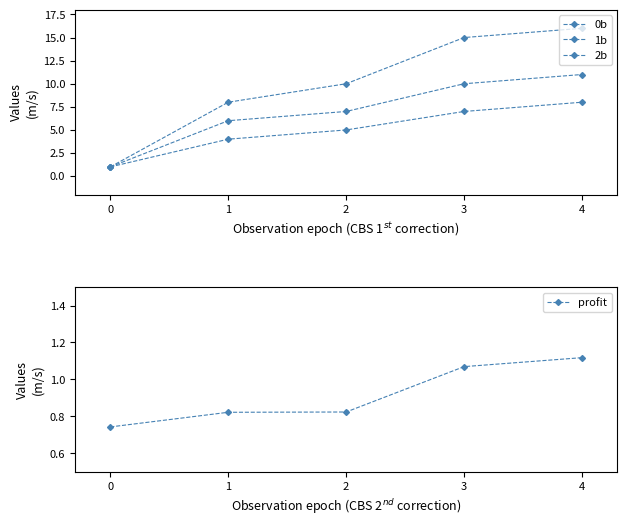

What are all the series names shown in the legend?

0b, 1b, 2b, profit